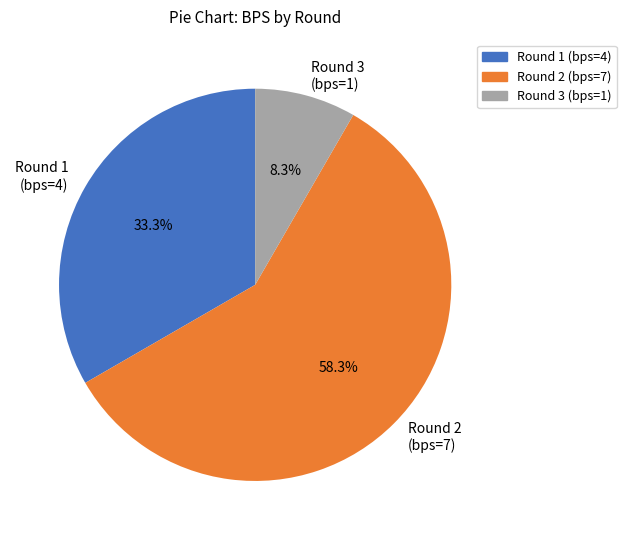

Is there a majority slice in this chart?

Yes